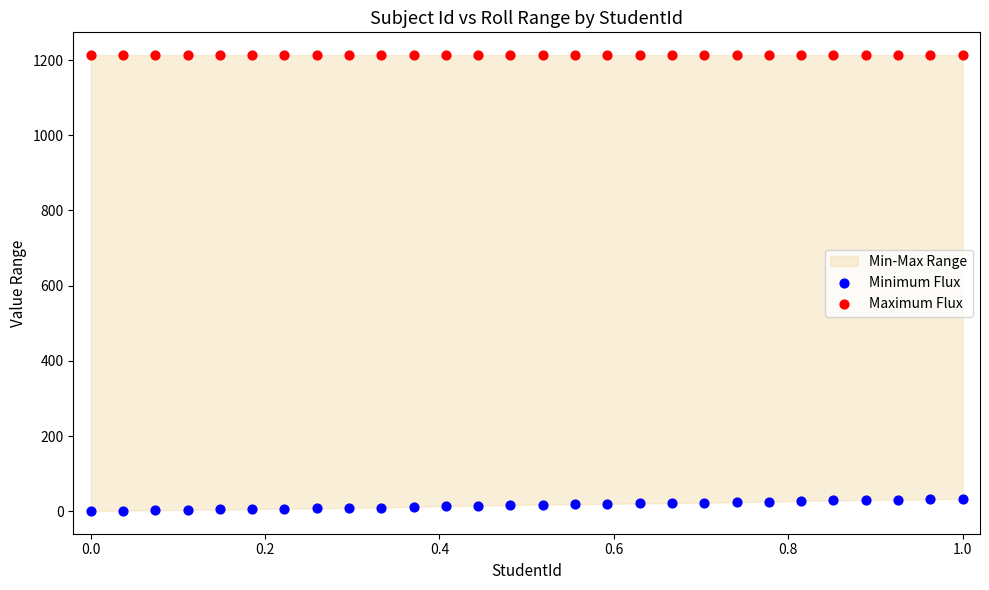

Which series contains the highest Y value?

Maximum Flux